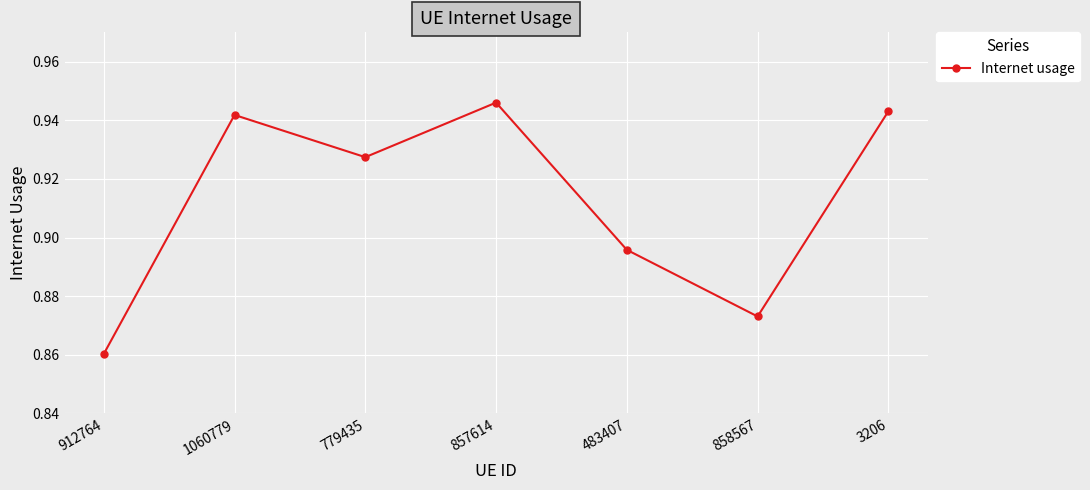

The value at 779435 is 1.2. True or false?

False